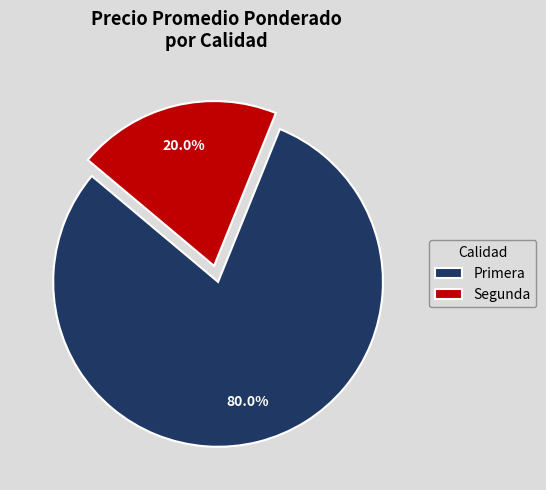

Combined, do Primera and Segunda account for over 50%?

Yes